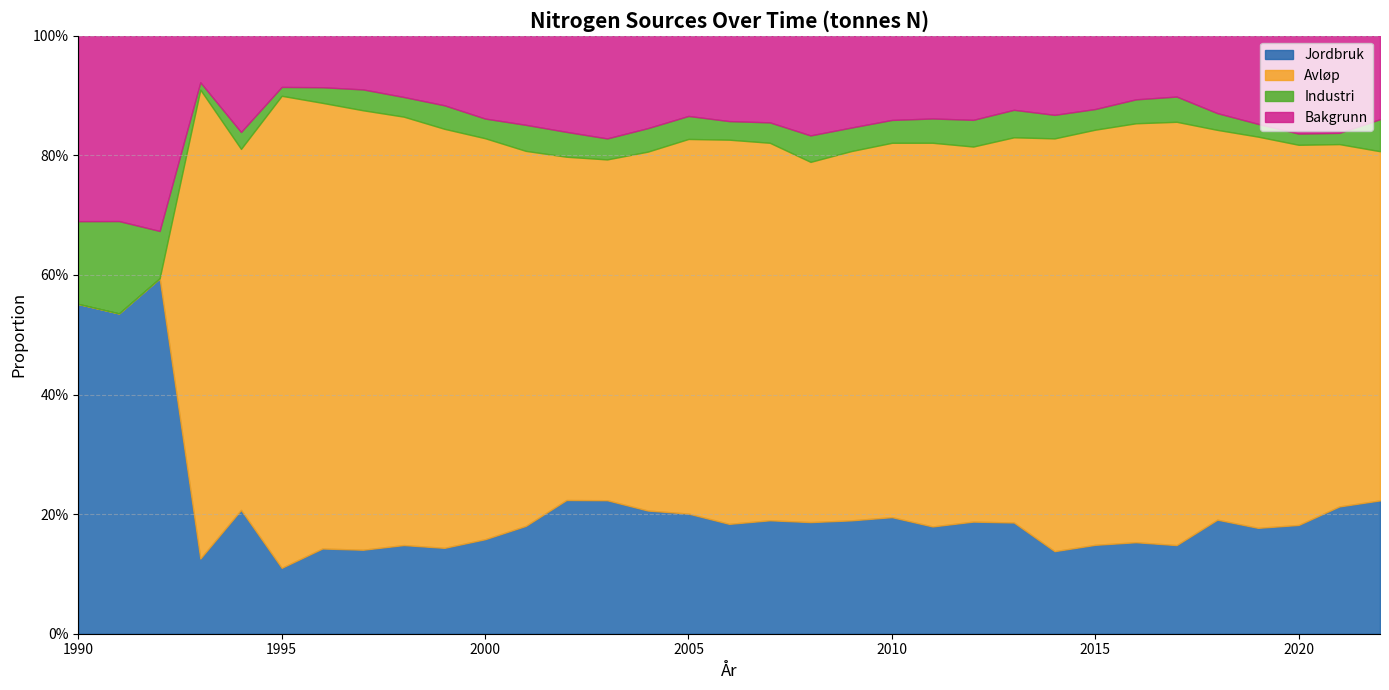

How many data points in Bakgrunn are less than 310?

16